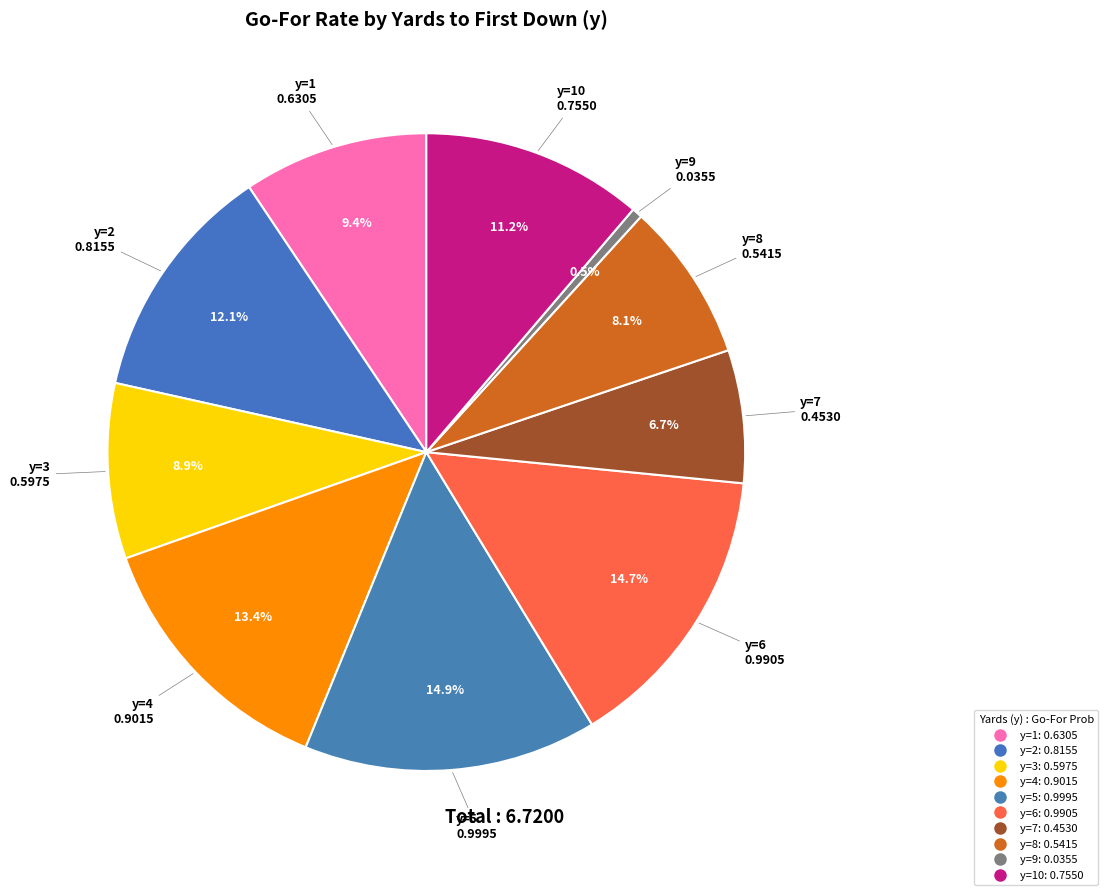

To the nearest percent, what is the average slice percentage?

10%